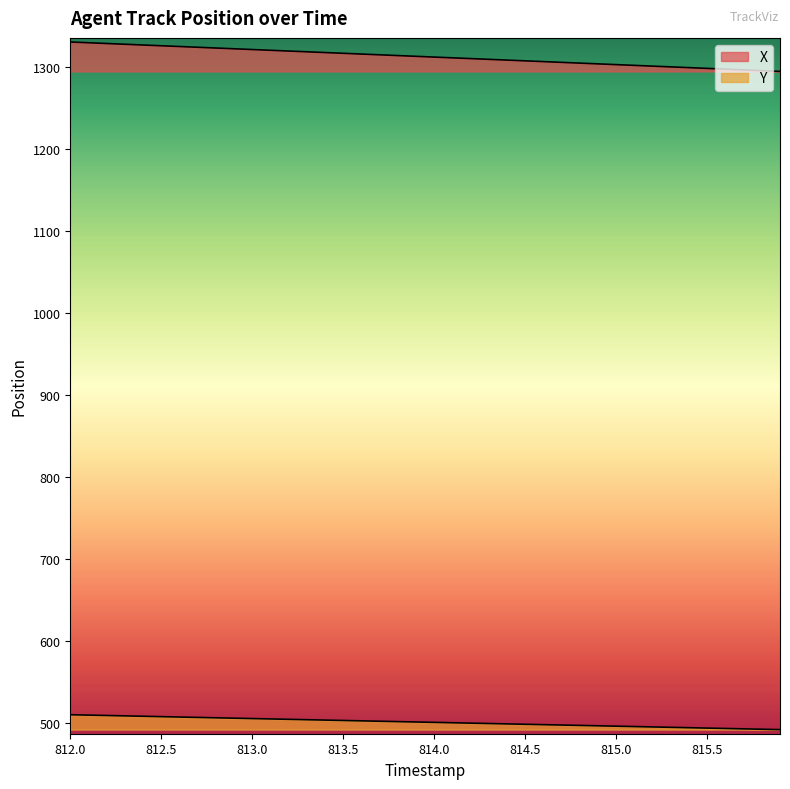

Is the value of X at 25 greater than the value of Y at 21?

Yes